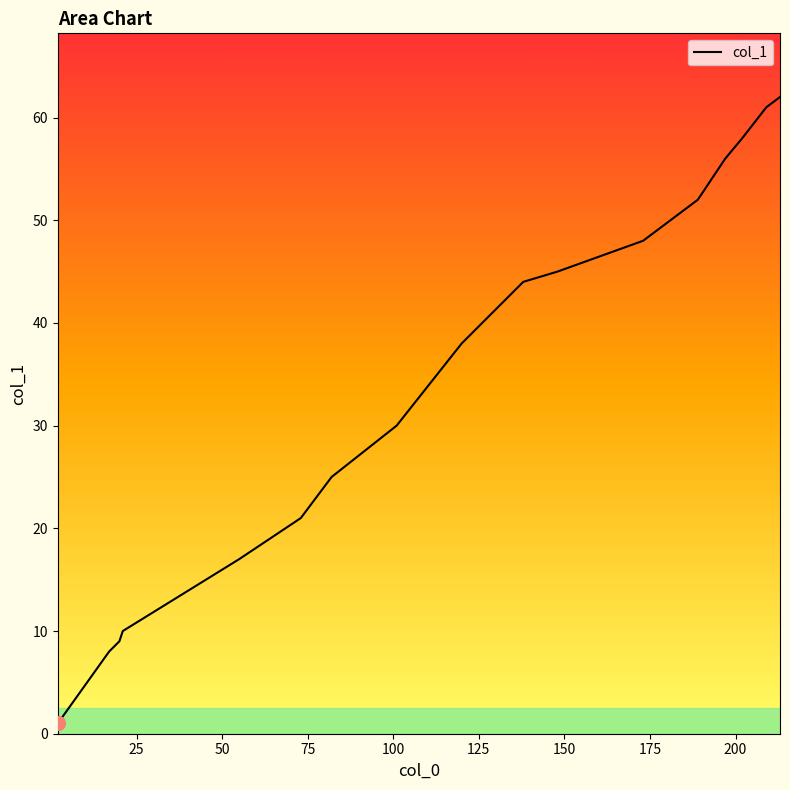

What is the difference between the second highest and second lowest values?

53